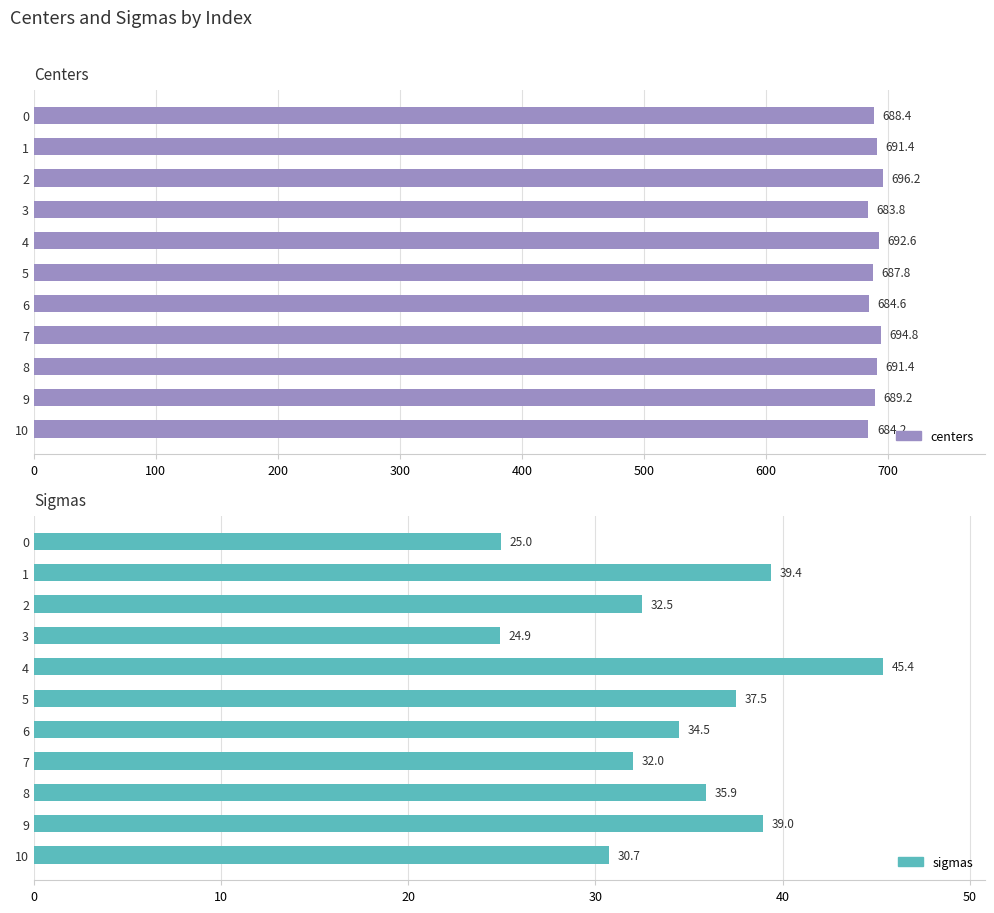

How many distinct data groups are displayed?

2